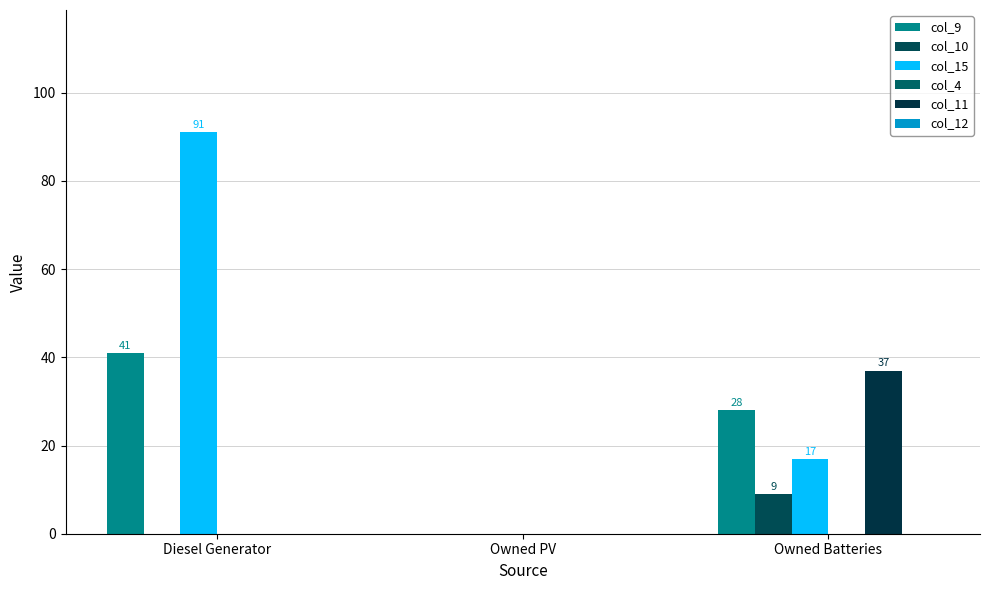

How many values in col_10 are above zero?

1